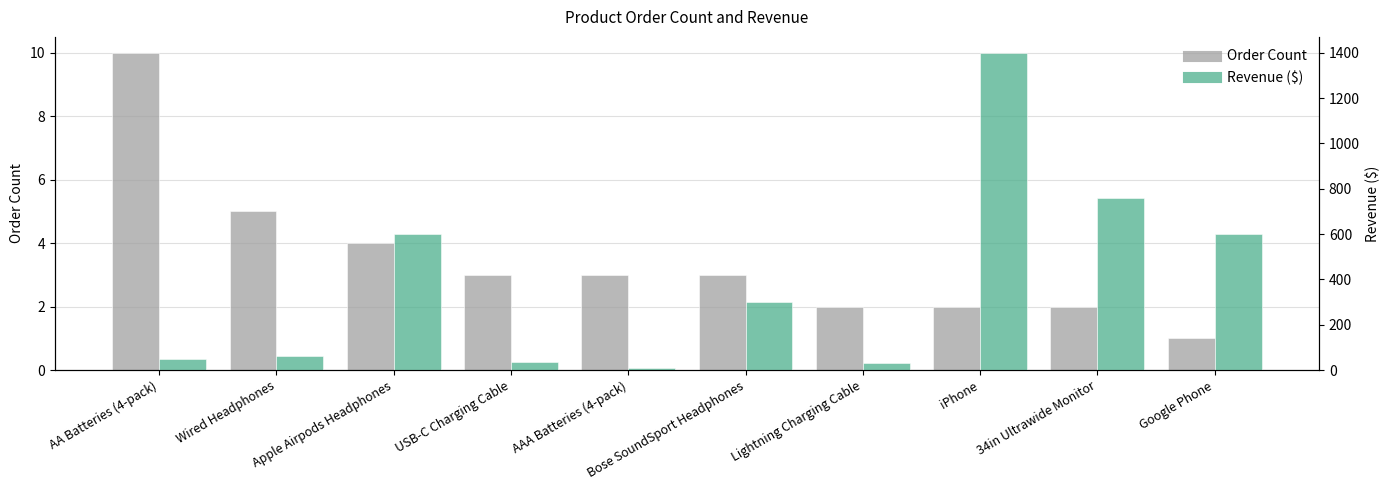

What is the value of the Order Count bar at the 3rd from the left?

4.0